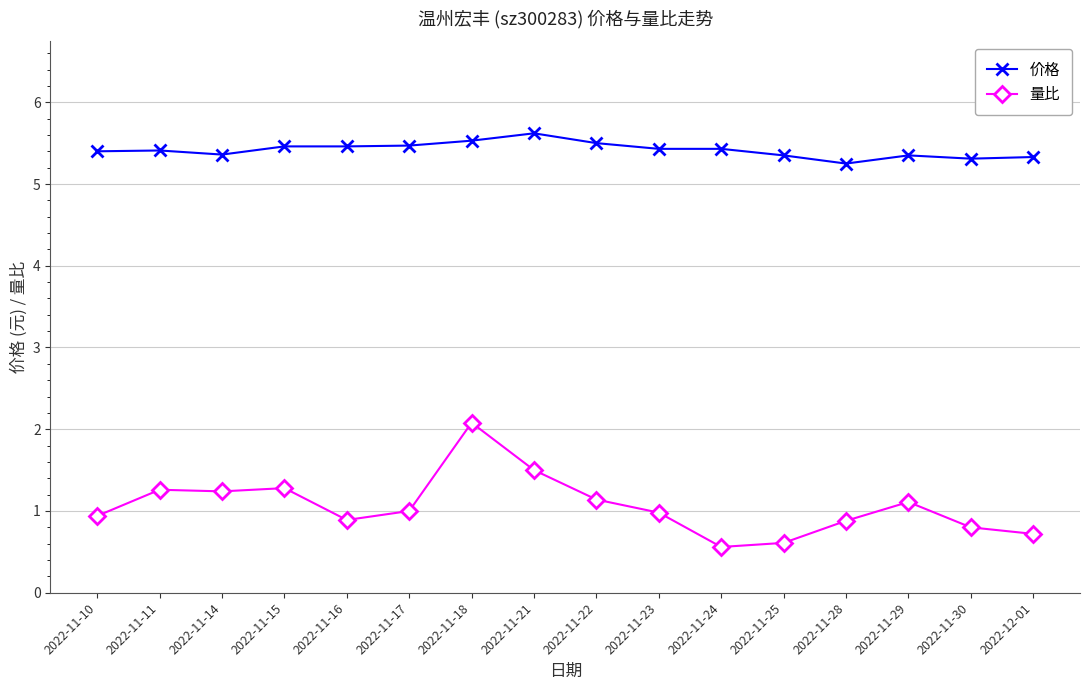

What is the smallest value displayed?

0.6